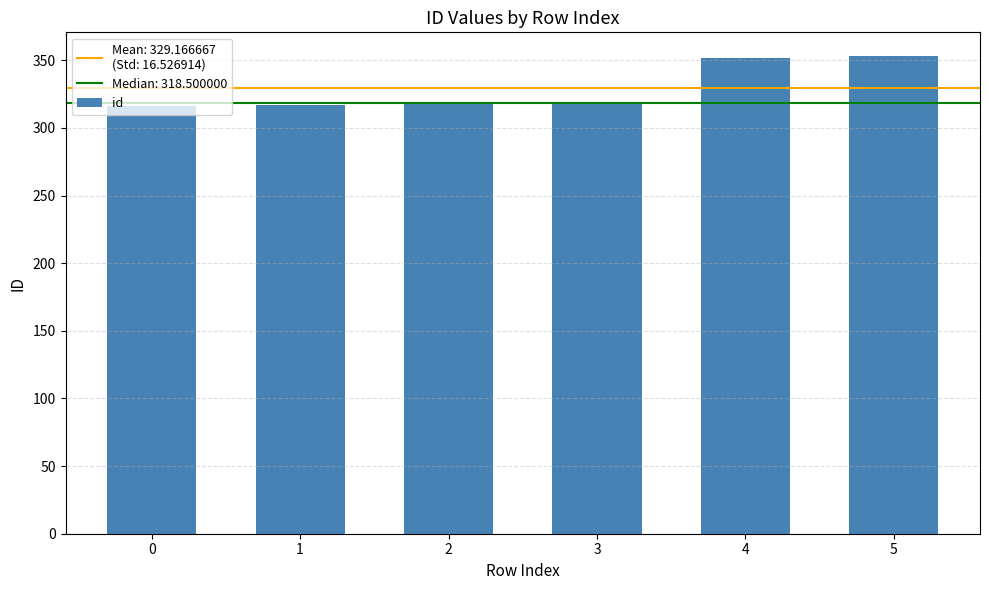

What is the value of the 2nd bar from the left?

317